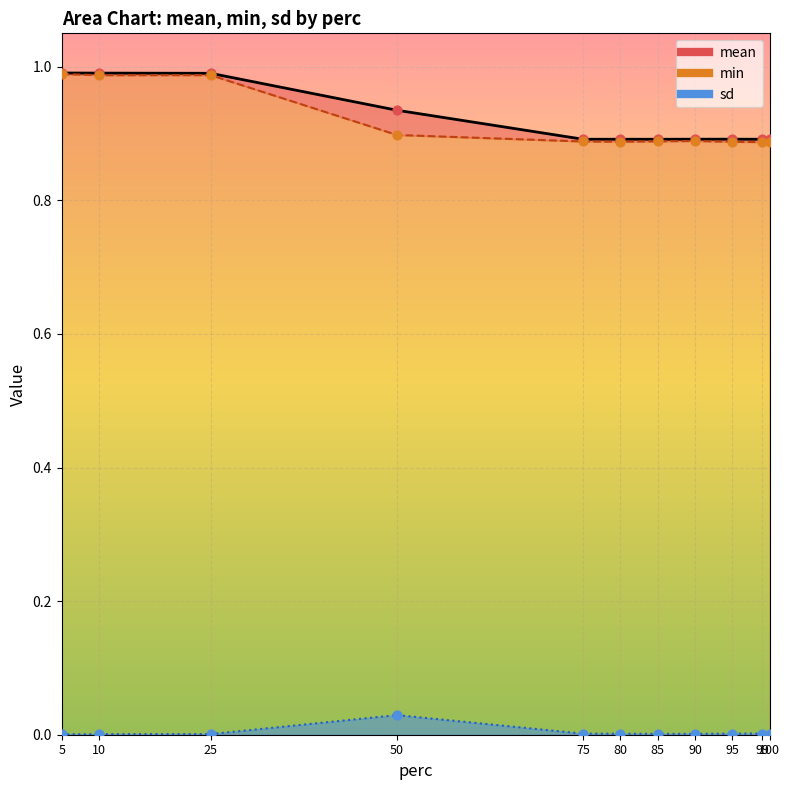

Which series reaches the minimum Y coordinate?

sd